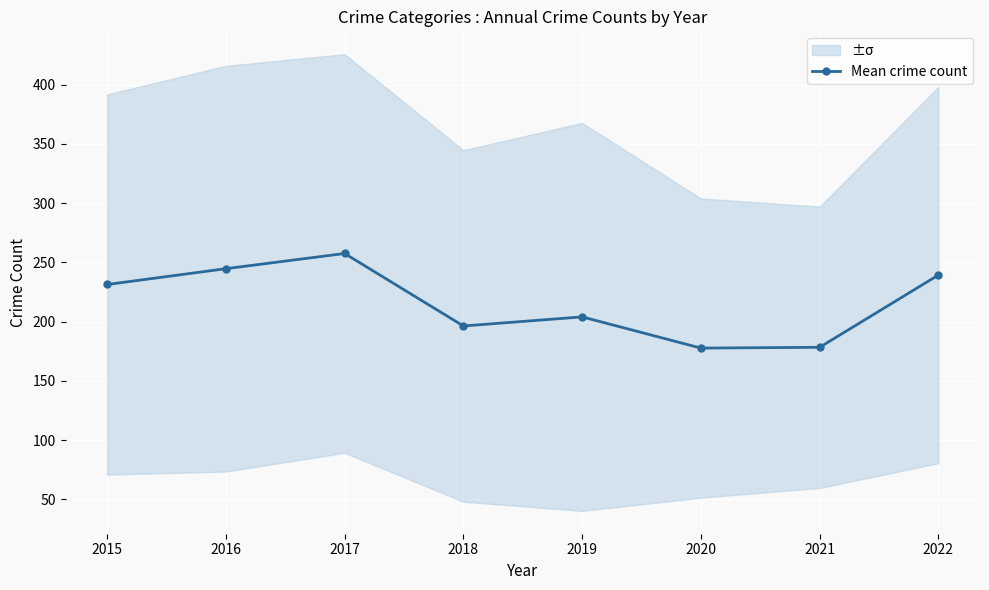

Reading left to right, what are all the values shown in this chart?

2015=231.3	2016=244.7	2017=257.5	2018=196.3	2019=204.0	2020=177.7	2021=178.3	2022=239.3